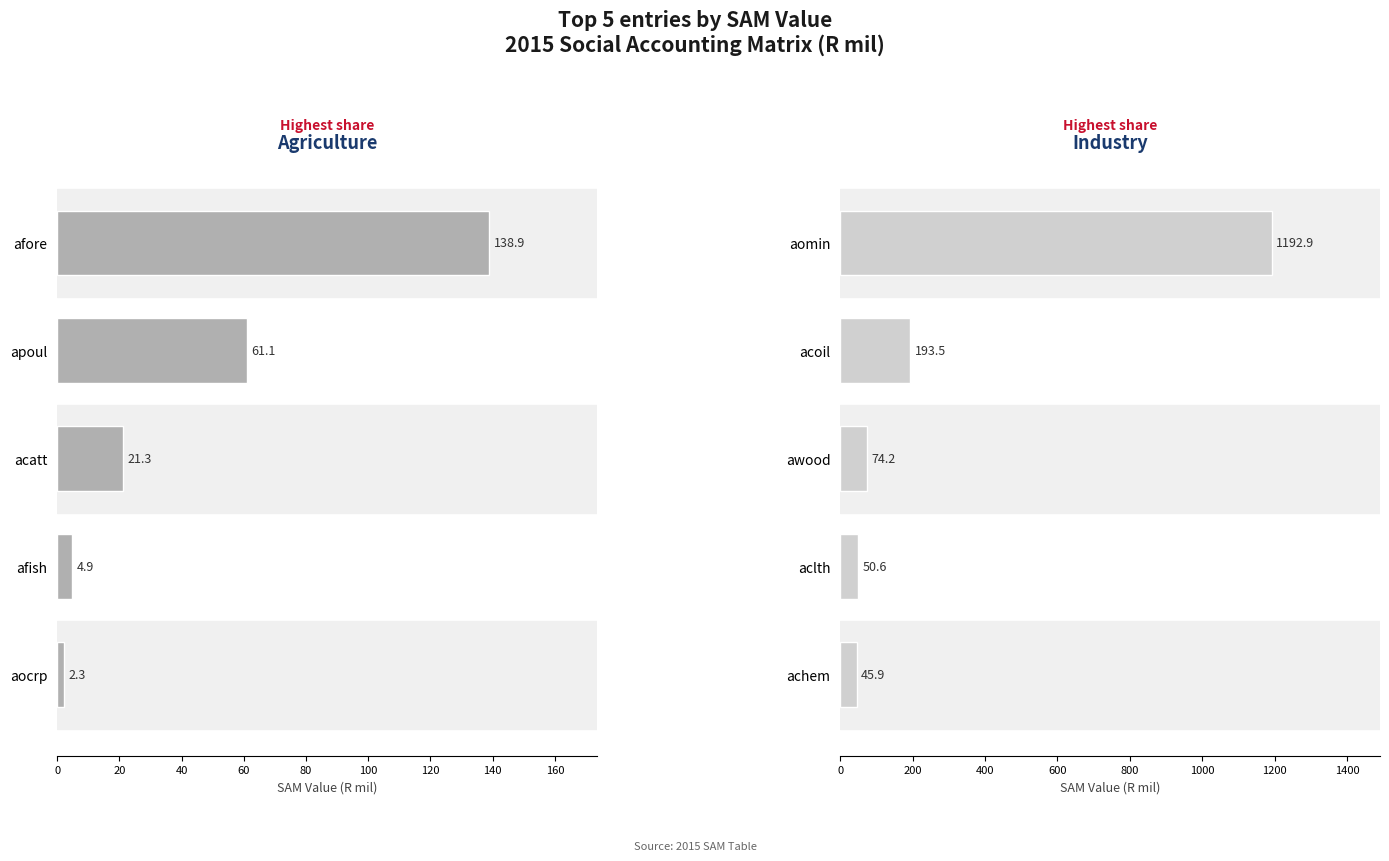

Which series has the largest range (max minus min)?

Industry